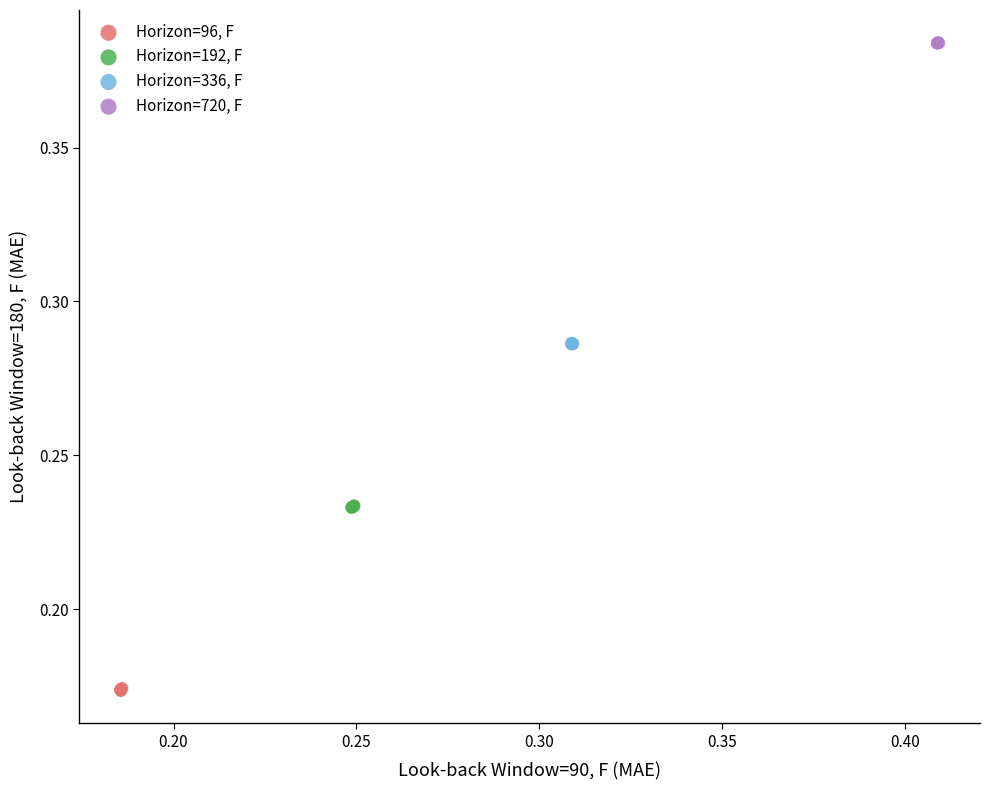

Which series reaches the maximum Y coordinate?

Horizon=720, F